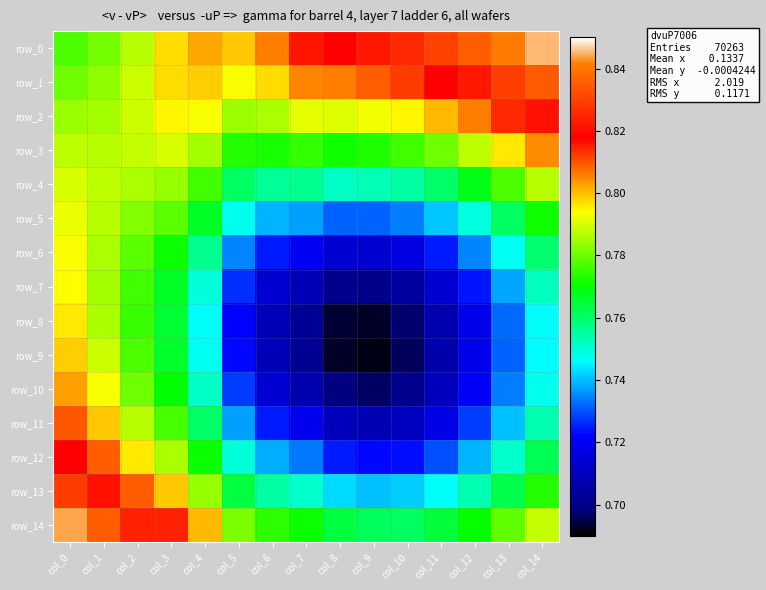

At how many categories does at least one series exceed 0?

15